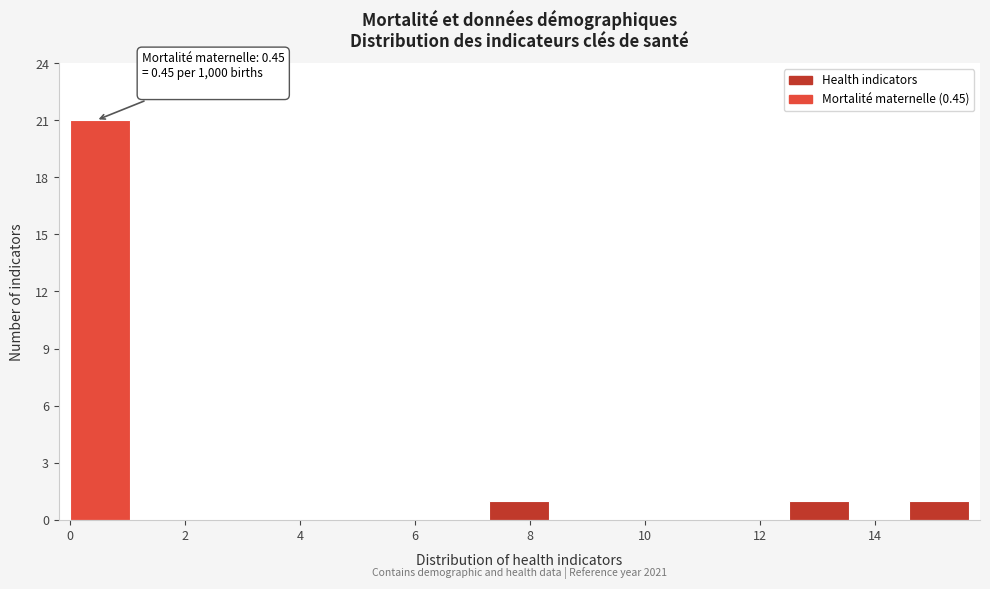

Over which range of the x-axis is the bar tallest?

0.0 to 1.0